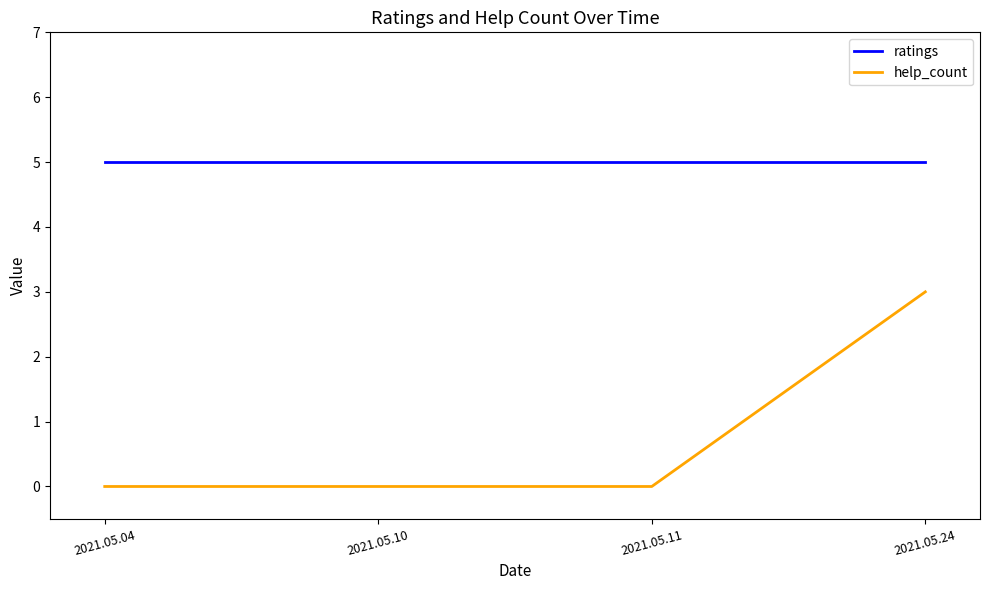

Rank the series by their average value, from highest to lowest.

ratings, help_count